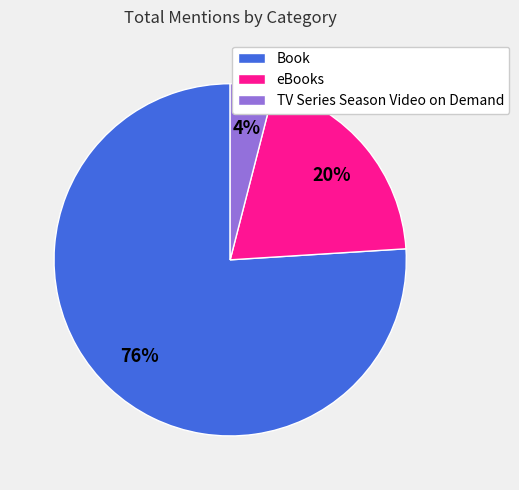

Which slice is the largest?

Book